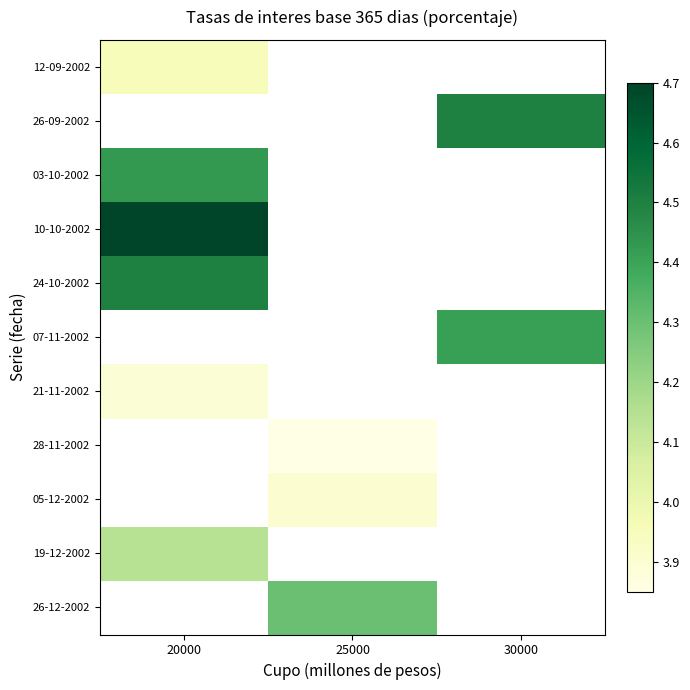

At how many categories does at least one series exceed 4?

3